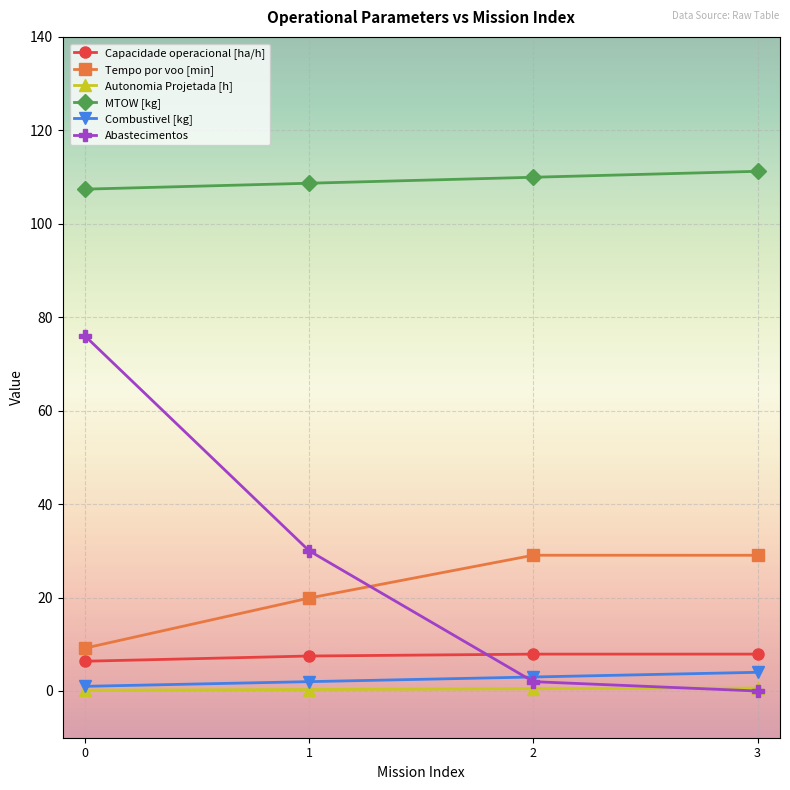

Between 1 and 3, which series saw the biggest shift?

Abastecimentos